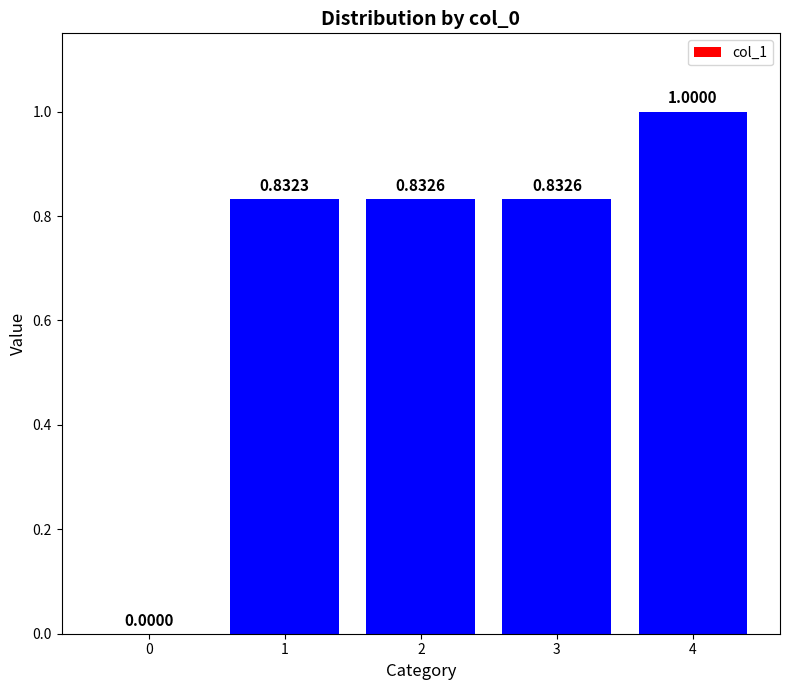

Is it true that the value at 3 is 1.3?

False